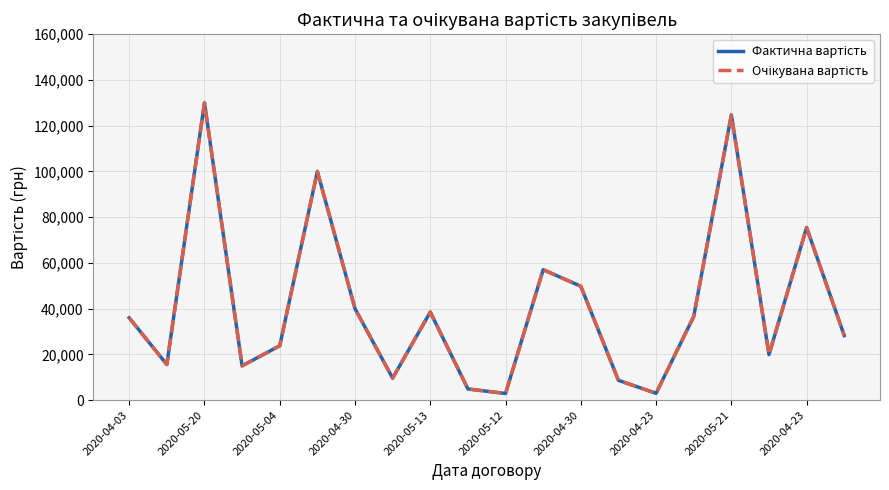

What is the greatest value displayed?

129990.0